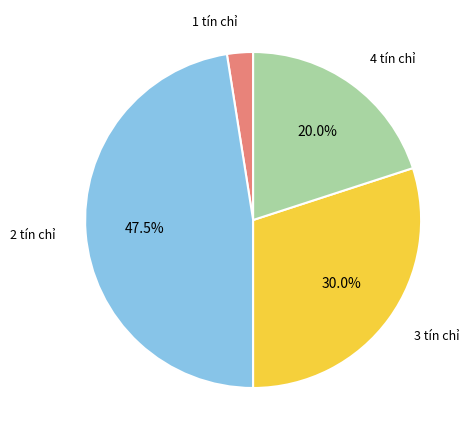

Does any single category account for the majority?

No